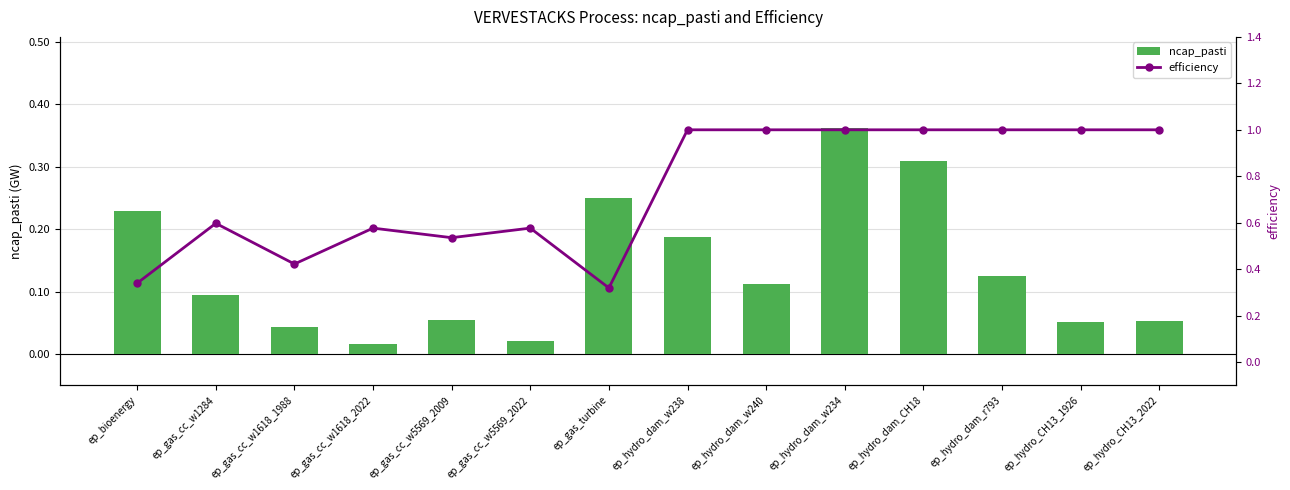

What position from the left is ep_hydro_CH13_1926?

13